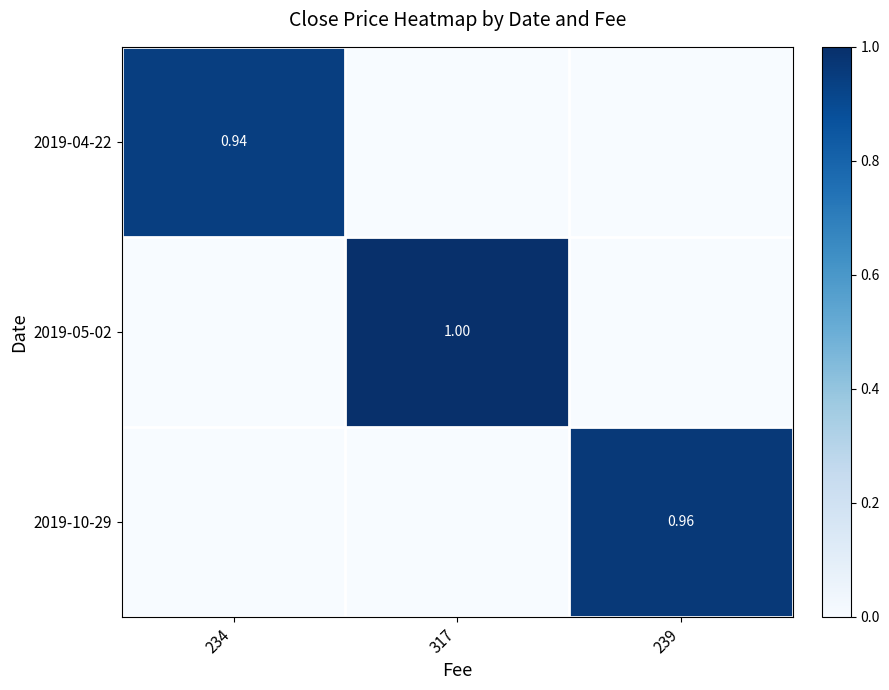

What is the sum of all 2019-05-02 values?

1.0